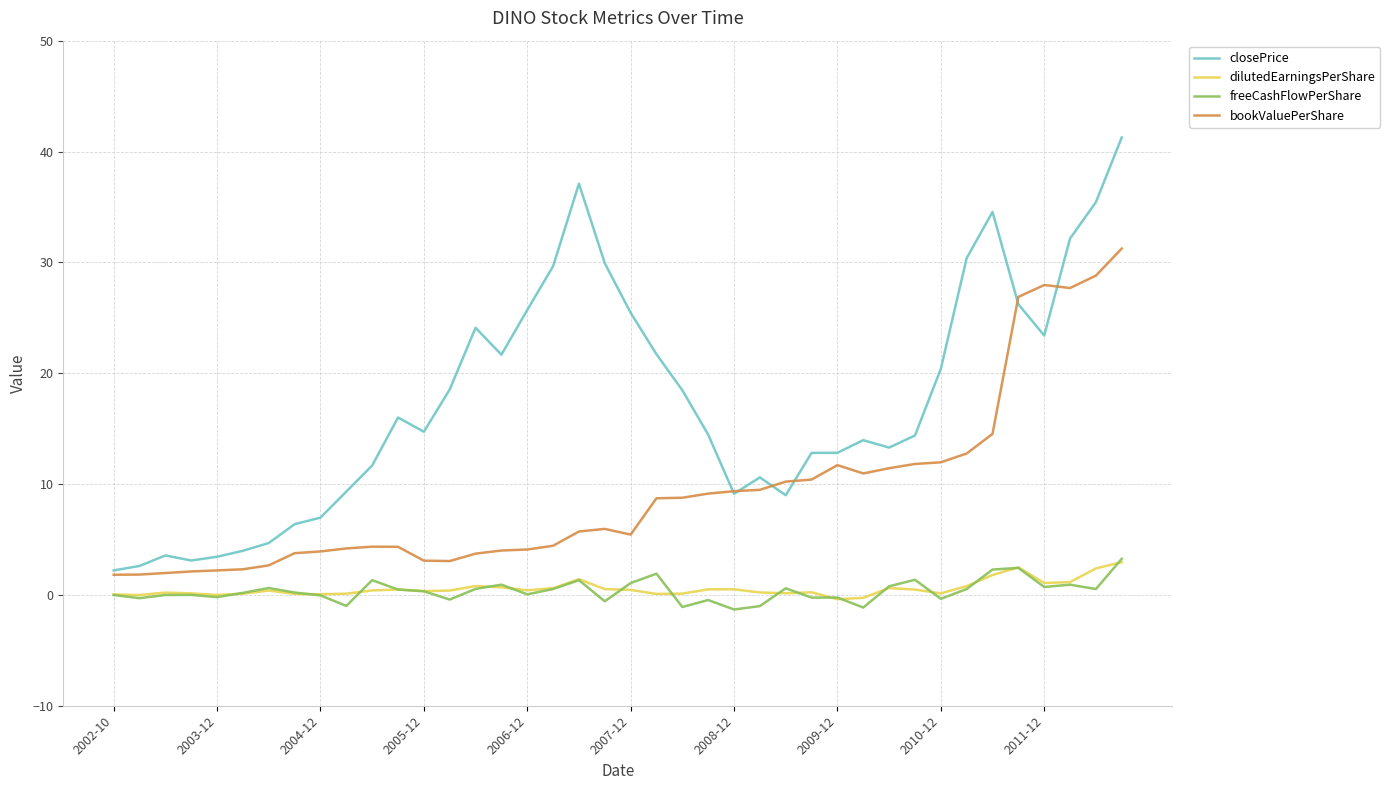

Which series has the largest total across all categories?

closePrice